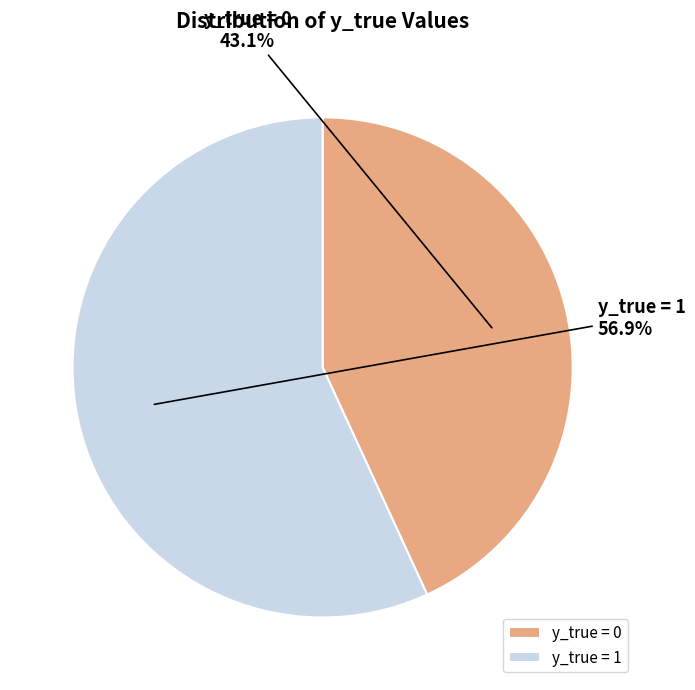

Approximately how many times larger is the value at y_true = 1 compared to y_true = 0?

1.3